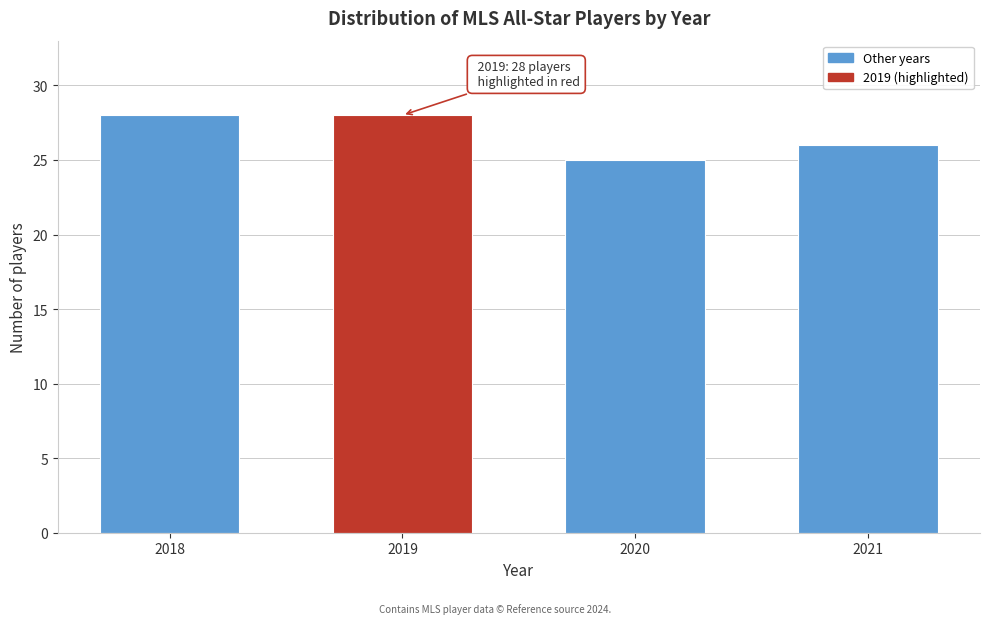

Reading left to right, transcribe all the data shown in this chart.

2018=28	2019=28	2020=25	2021=26